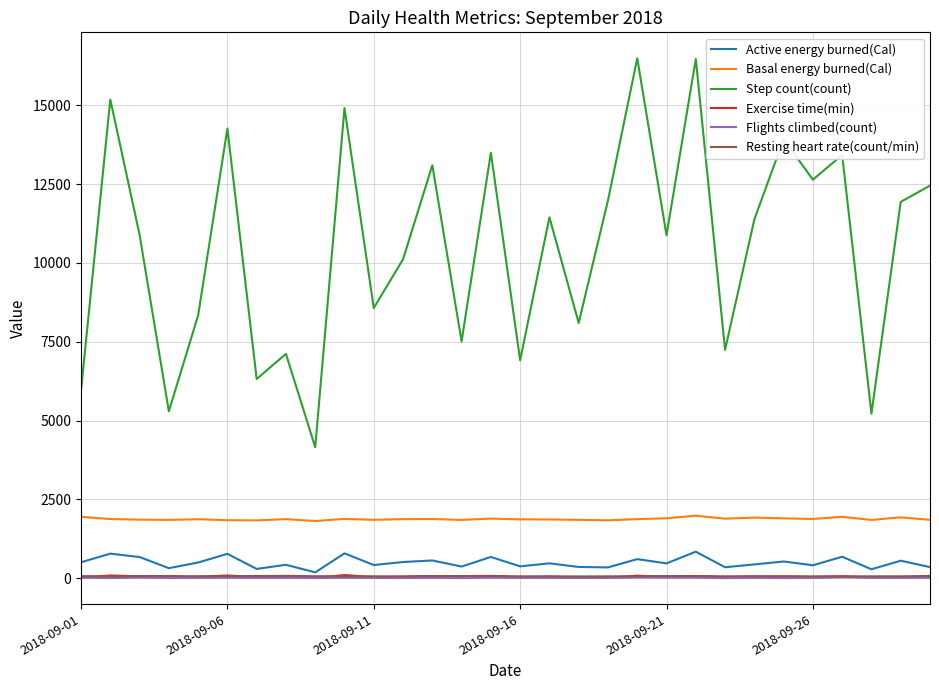

True or false: Active energy burned(Cal) and Step count(count) intersect in this chart.

False